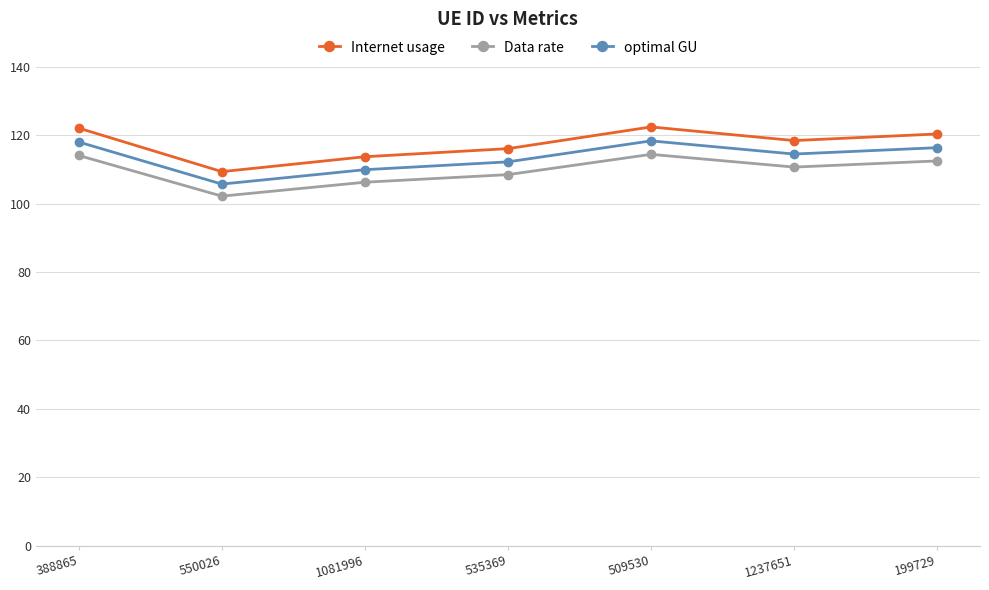

True or false: optimal GU and Data rate cross at least once.

False